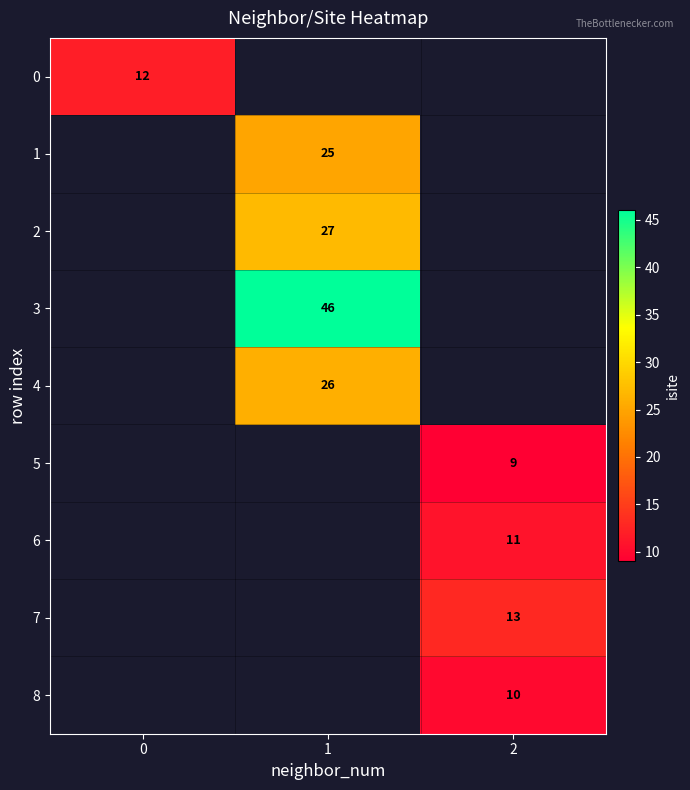

The 4 series shows 36.1 at 1. True or false?

False